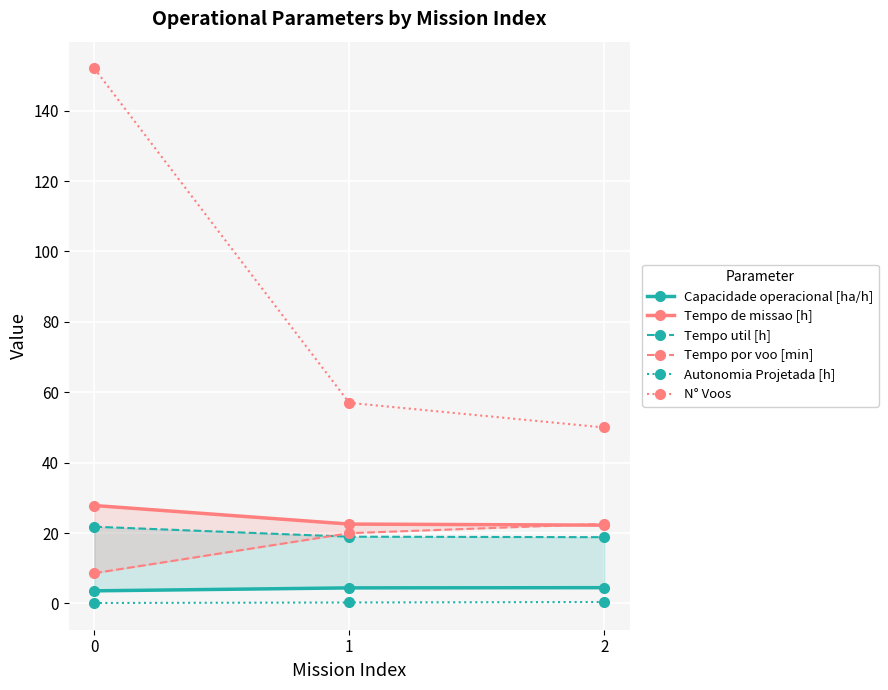

Which series has the largest total across all categories?

N° Voos